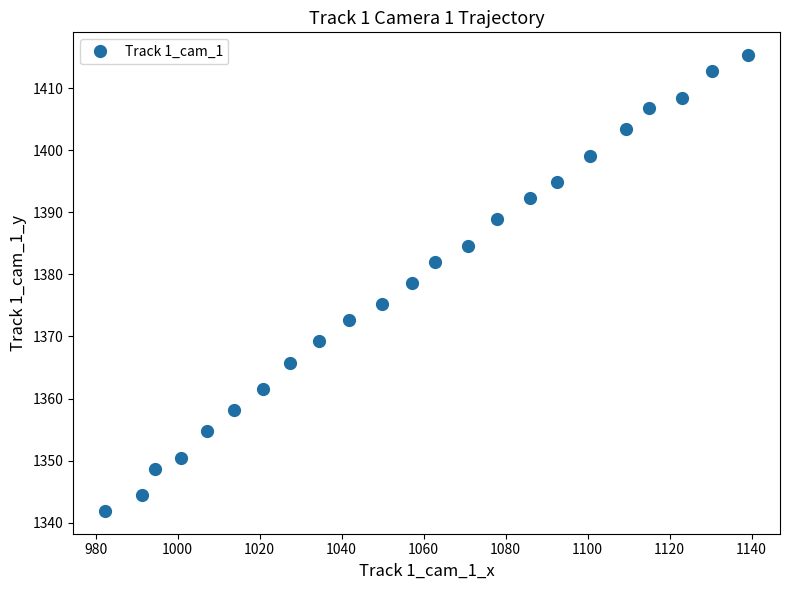

What is the difference between the maximum and minimum values?

73.4